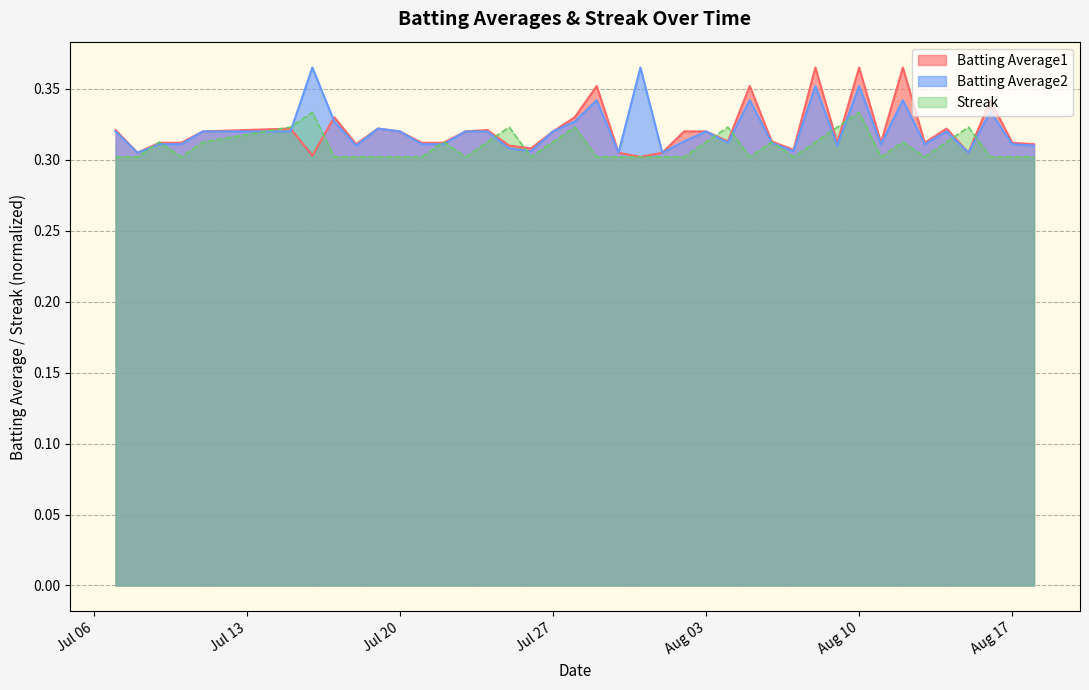

What is the label of the 5th point from the right?

2010-08-14